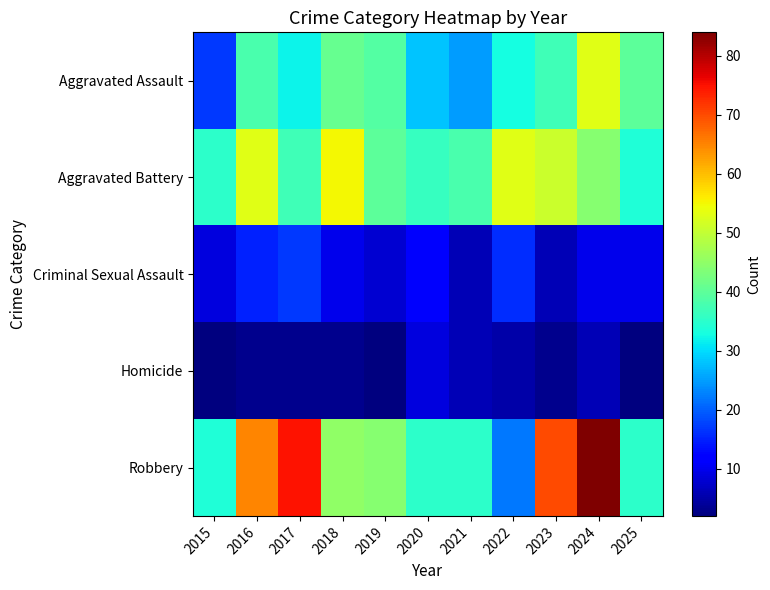

Reading left to right, extract all data points from this chart.

Aggravated Assault: 2015=17	2016=38	2017=32	2018=41	2019=39	2020=28	2021=25	2022=33	2023=37	2024=53	2025=40
Aggravated Battery: 2015=35	2016=53	2017=37	2018=55	2019=40	2020=36	2021=38	2022=53	2023=51	2024=44	2025=34
Criminal Sexual Assault: 2015=9	2016=15	2017=17	2018=10	2019=8	2020=11	2021=6	2022=16	2023=6	2024=10	2025=10
Homicide: 2015=2	2016=3	2017=3	2018=3	2019=2	2020=9	2021=6	2022=5	2023=3	2024=6	2025=2
Robbery: 2015=34	2016=65	2017=75	2018=45	2019=44	2020=35	2021=35	2022=22	2023=70	2024=84	2025=35